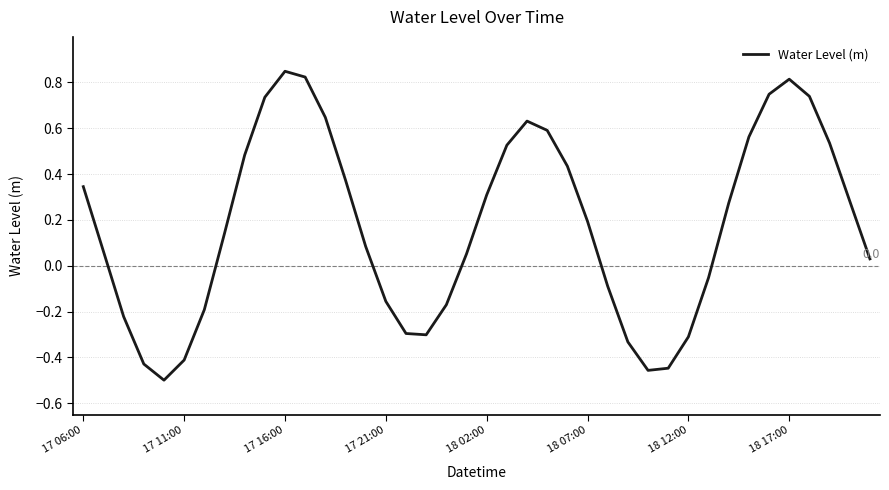

What is the difference between the maximum and minimum values?

1.3